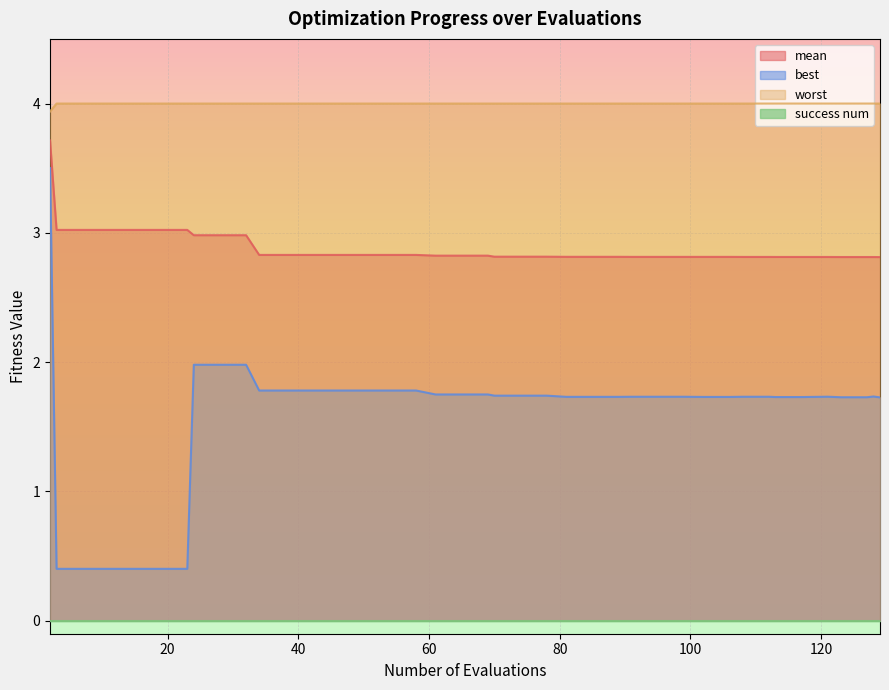

Which series has the largest total across all categories?

worst